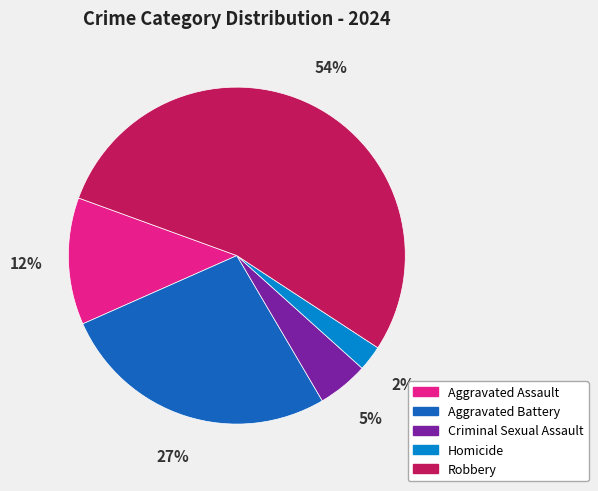

The Aggravated Assault slice represents 1% of the pie. True or false?

False